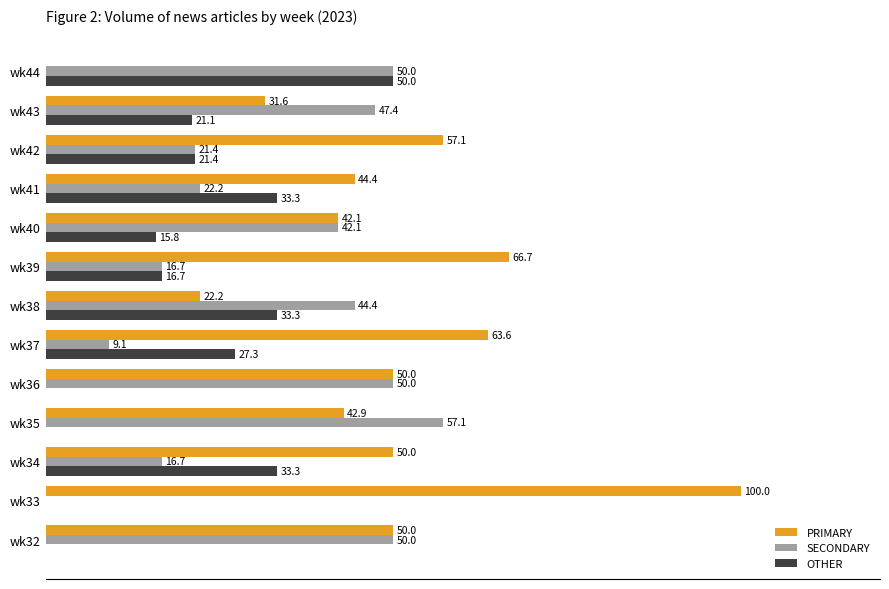

Between wk41 and wk44, which series saw the biggest shift?

PRIMARY